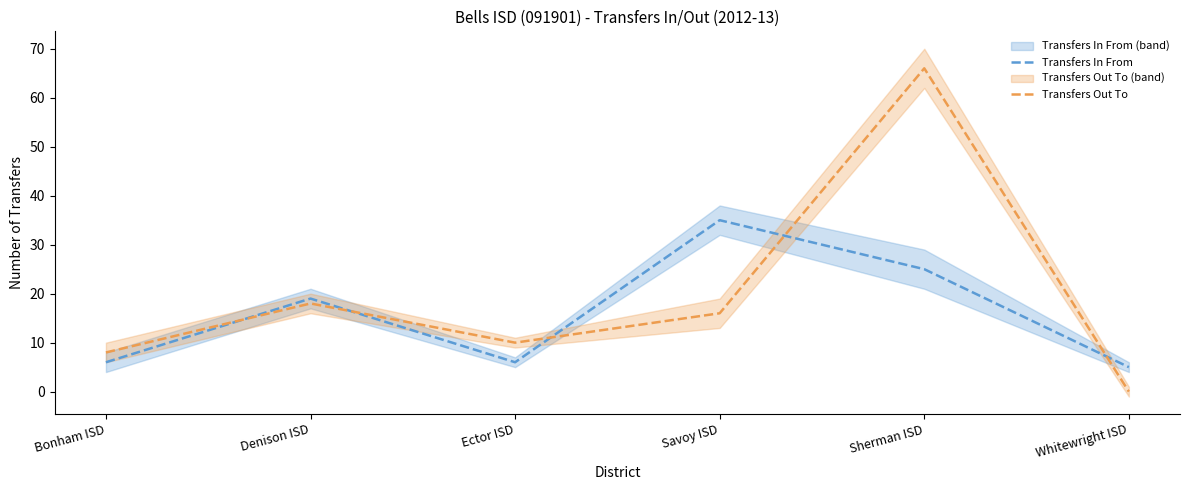

Rank the series at Denison ISD from highest to lowest value.

Transfers In From, Transfers Out To